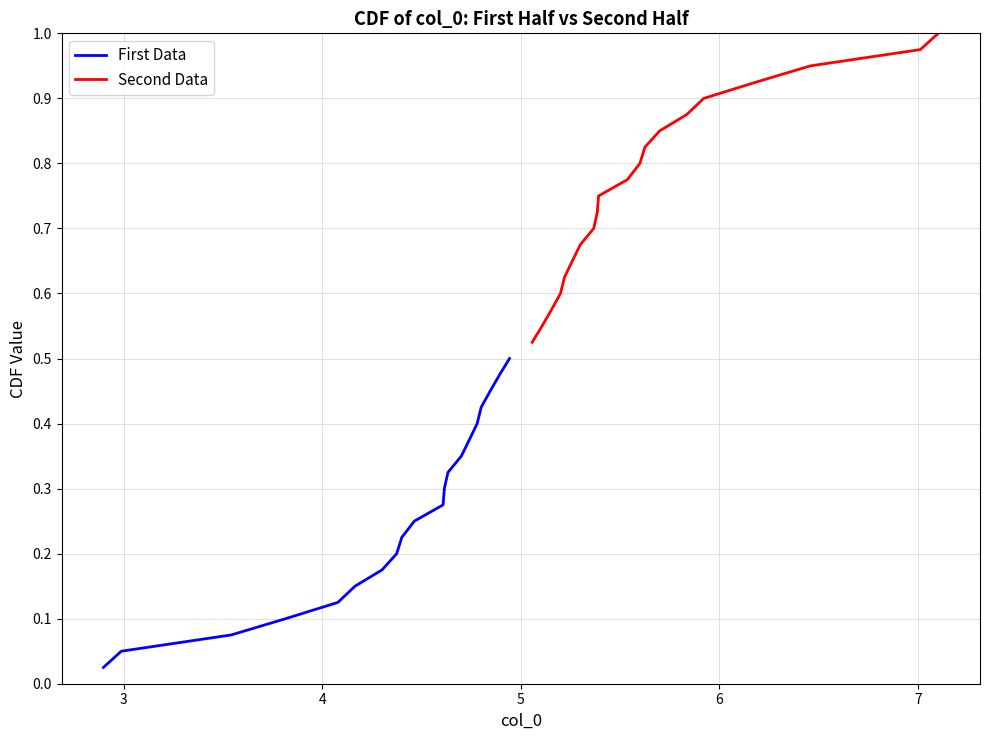

True or false: Second Data and First Data cross at least once.

False